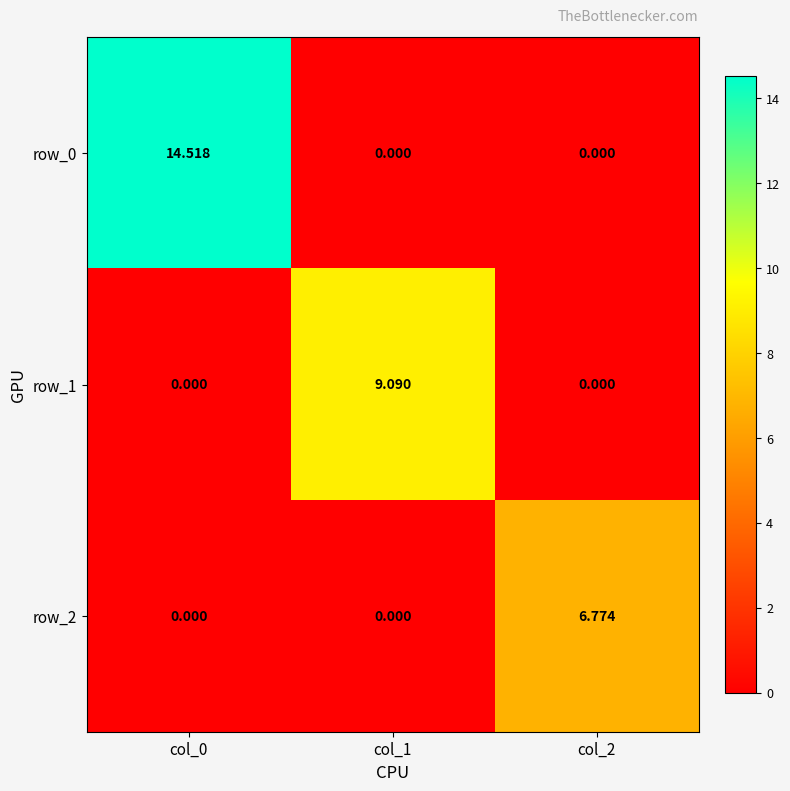

What is the difference between the row_1 values at col_0 and col_1?

9.1